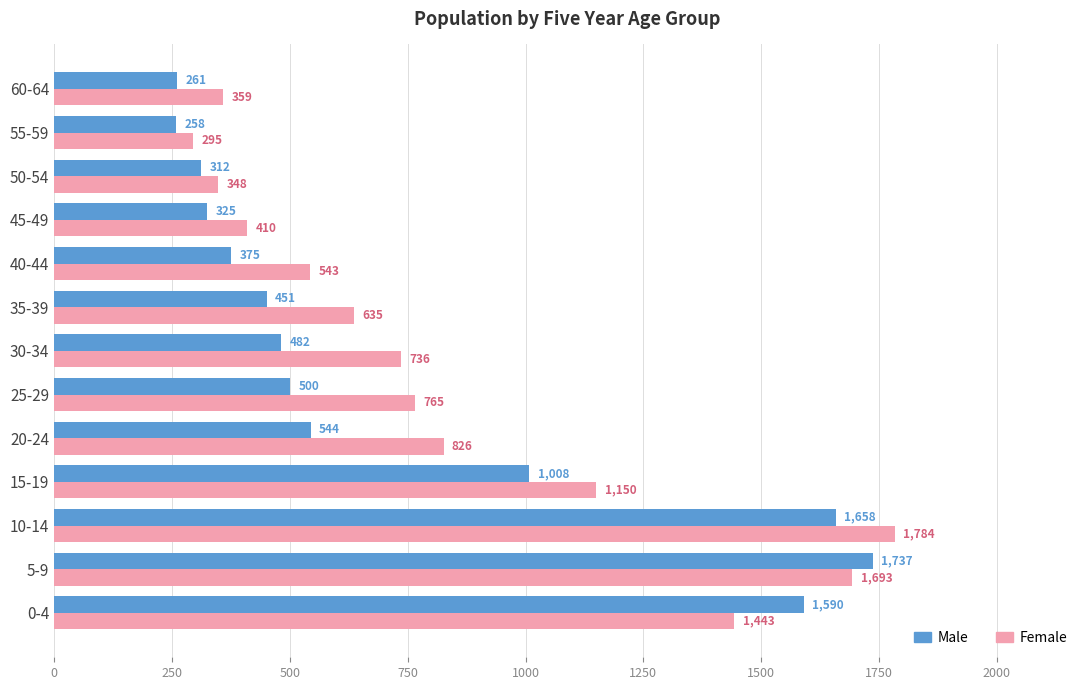

Rank the series by their average value, from highest to lowest.

Female, Male